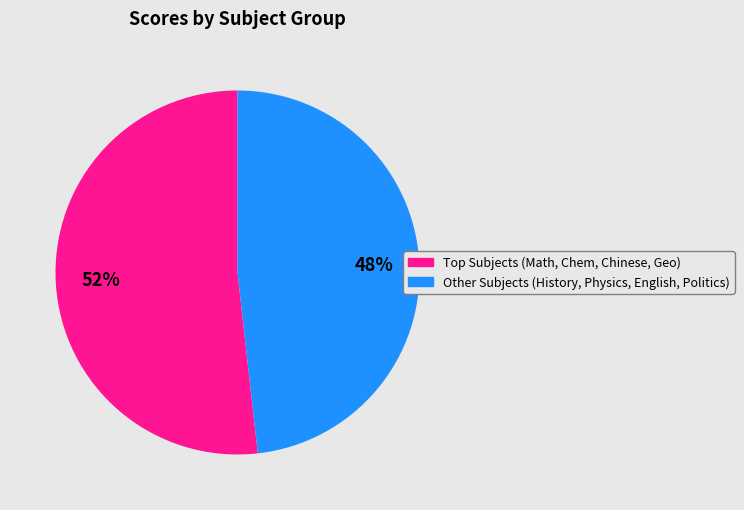

How many segments does this pie chart have?

2